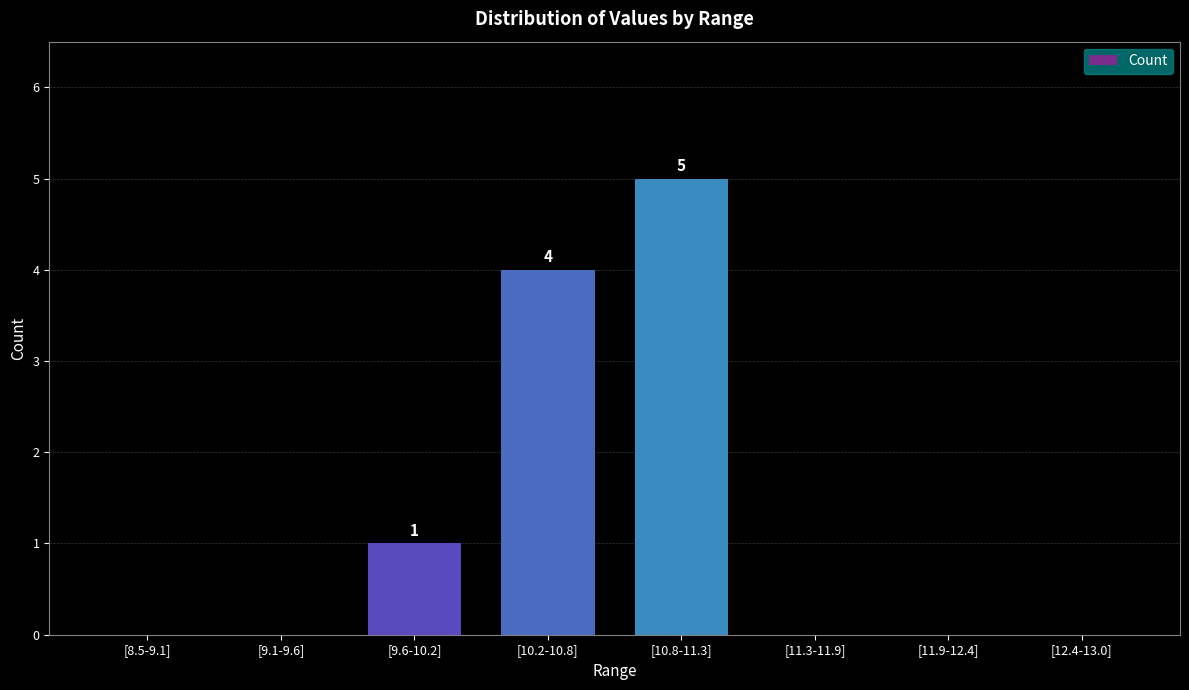

Between [10.8-11.3] and [11.9-12.4], which is larger?

[10.8-11.3]